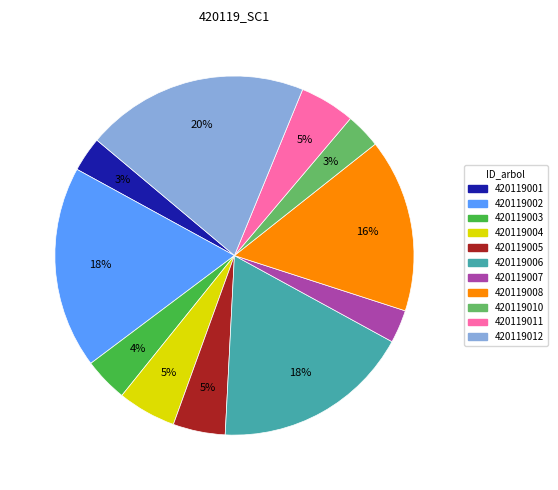

To the nearest percent, what is the difference between the largest and smallest slice percentages?

17%